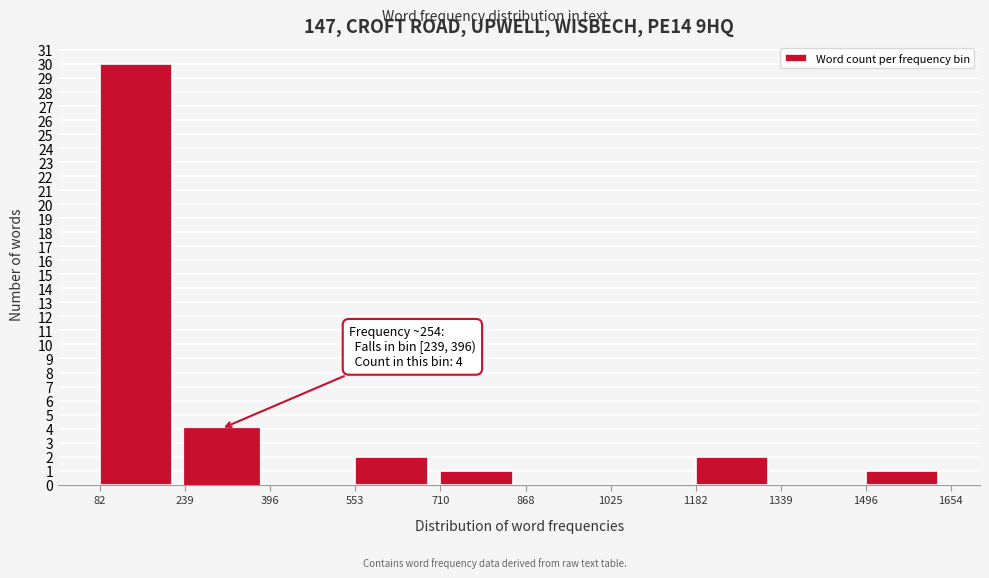

Which range on the x-axis has the tallest bar?

82 to 239